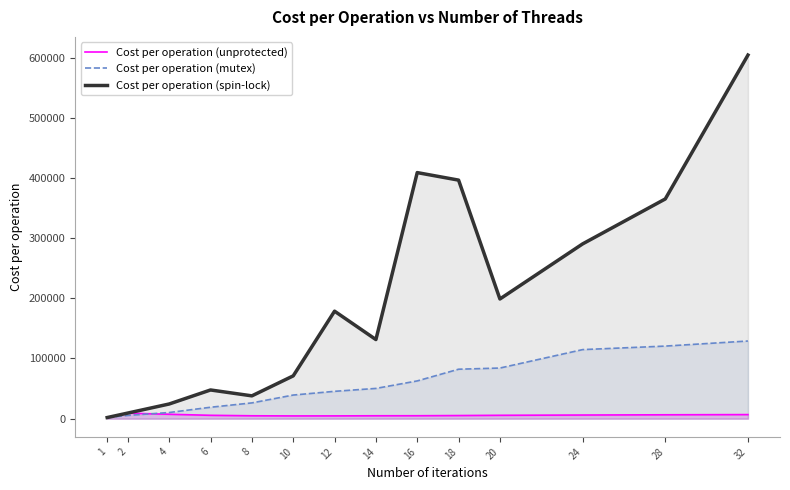

Reading left to right, extract all data points from this chart.

Cost per operation (unprotected): 1847	9207	7344	5616	4835	4612	4660	4850	4914	5227	5629	6080	6490	6806
Cost per operation (mutex): 1964	5437	10267	19000	26230	39279	45462	50284	62746	82190	84138	114760	120605	129036
Cost per operation (spin-lock): 1895	9373	24434	47708	37939	71140	178602	131442	408810	396313	198858	290350	365039	604044